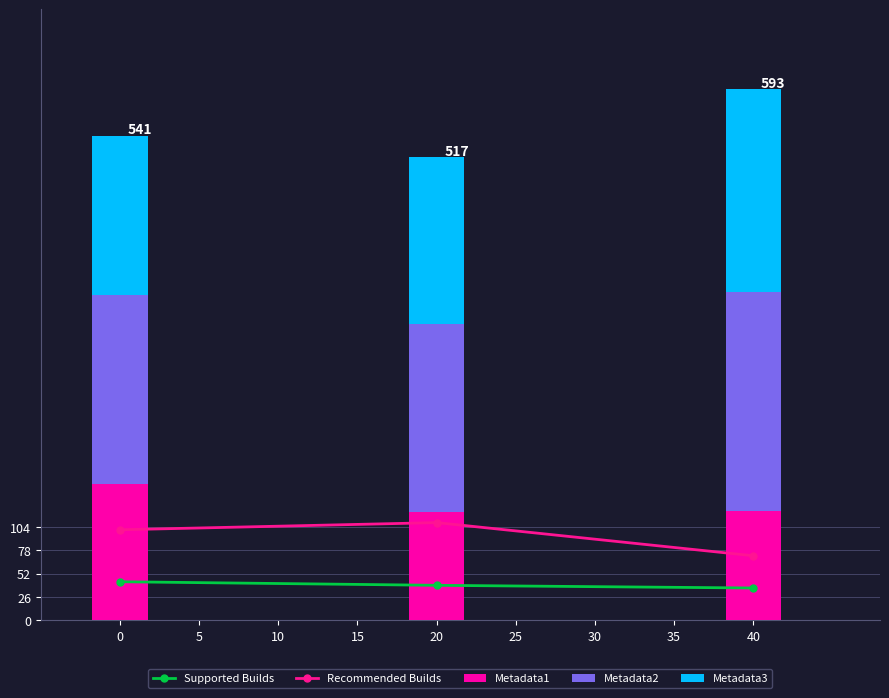

What are all the series names shown in the legend?

Supported Builds, Recommended Builds, Metadata1, Metadata2, Metadata3